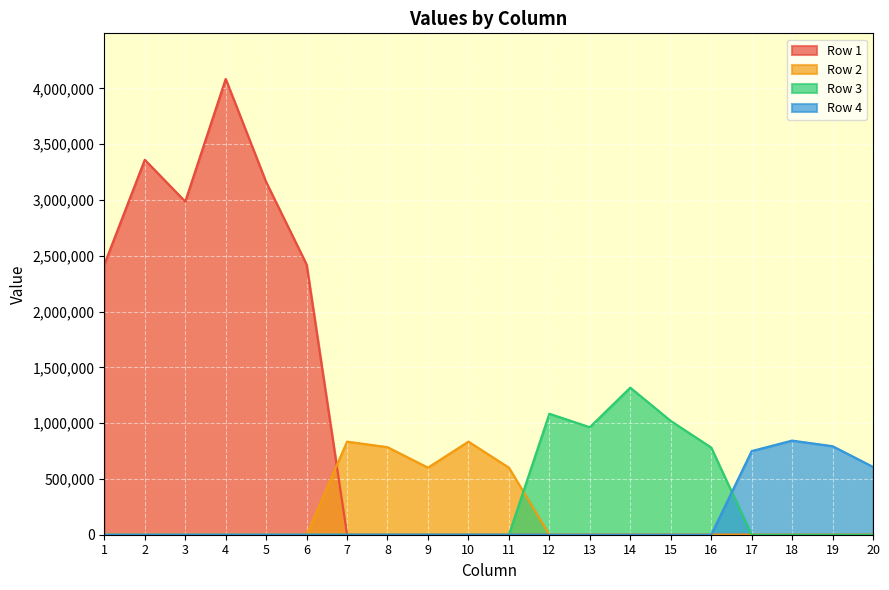

What is the greatest value displayed?

4085710